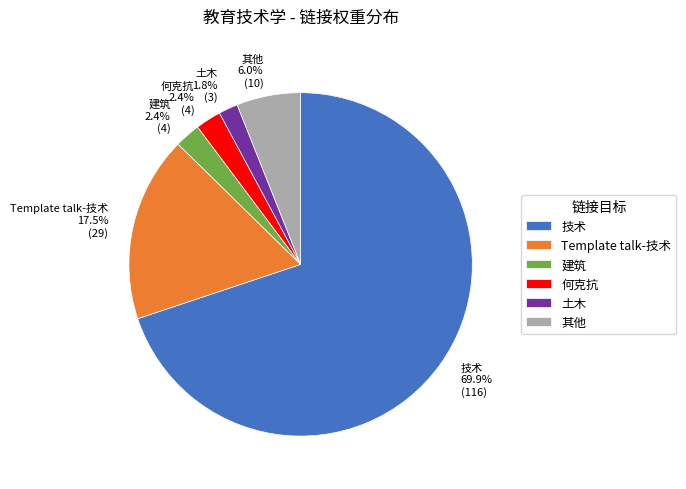

To the nearest percent, what is the average slice percentage?

17%